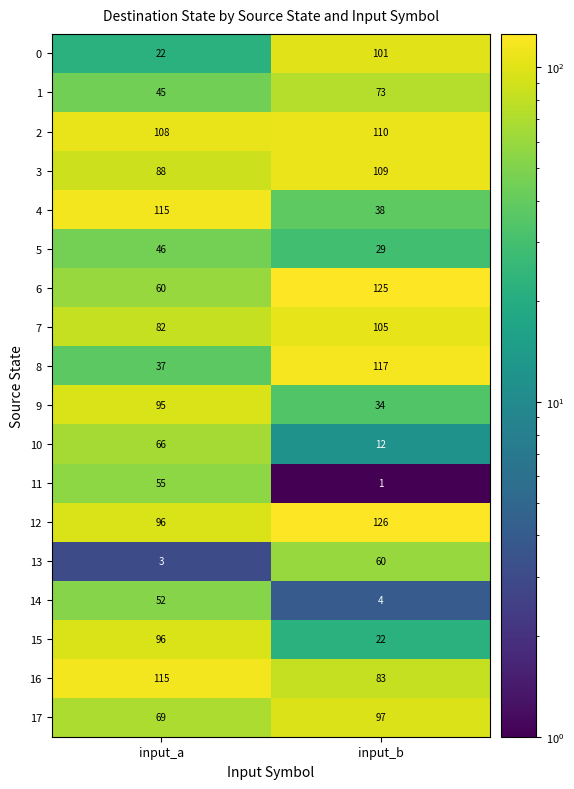

Which series changed the most between input_a and input_b?

8